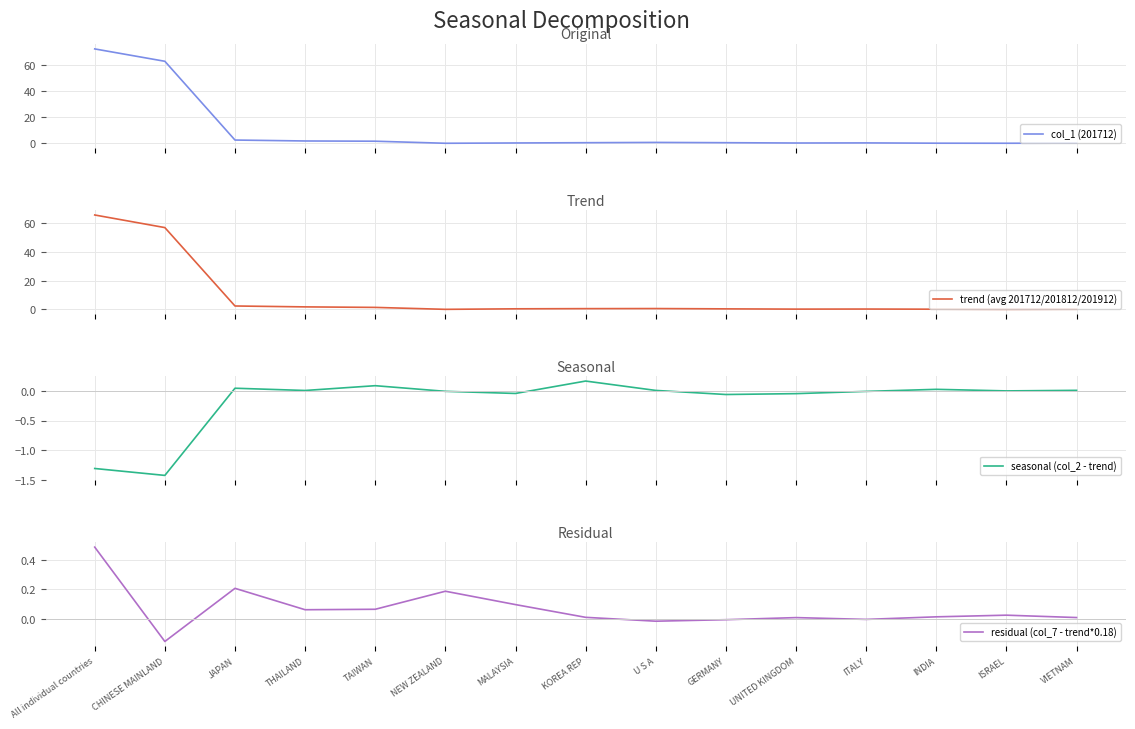

What is the lowest value of the seasonal (col_2 - trend) series?

-1.4